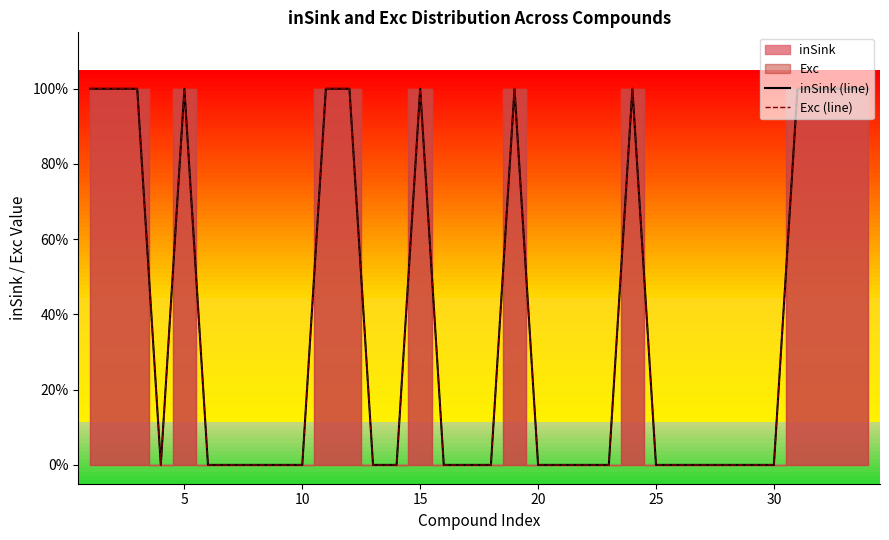

Reading right to left, transcribe all the data shown in this chart.

inSink (line): 1	1	1	1	0	0	0	0	0	0	1	0	0	0	0	1	0	0	0	1	0	0	1	1	0	0	0	0	0	1	0	1	1	1
Exc (line): 1	1	1	1	0	0	0	0	0	0	1	0	0	0	0	1	0	0	0	1	0	0	1	1	0	0	0	0	0	1	0	1	1	1